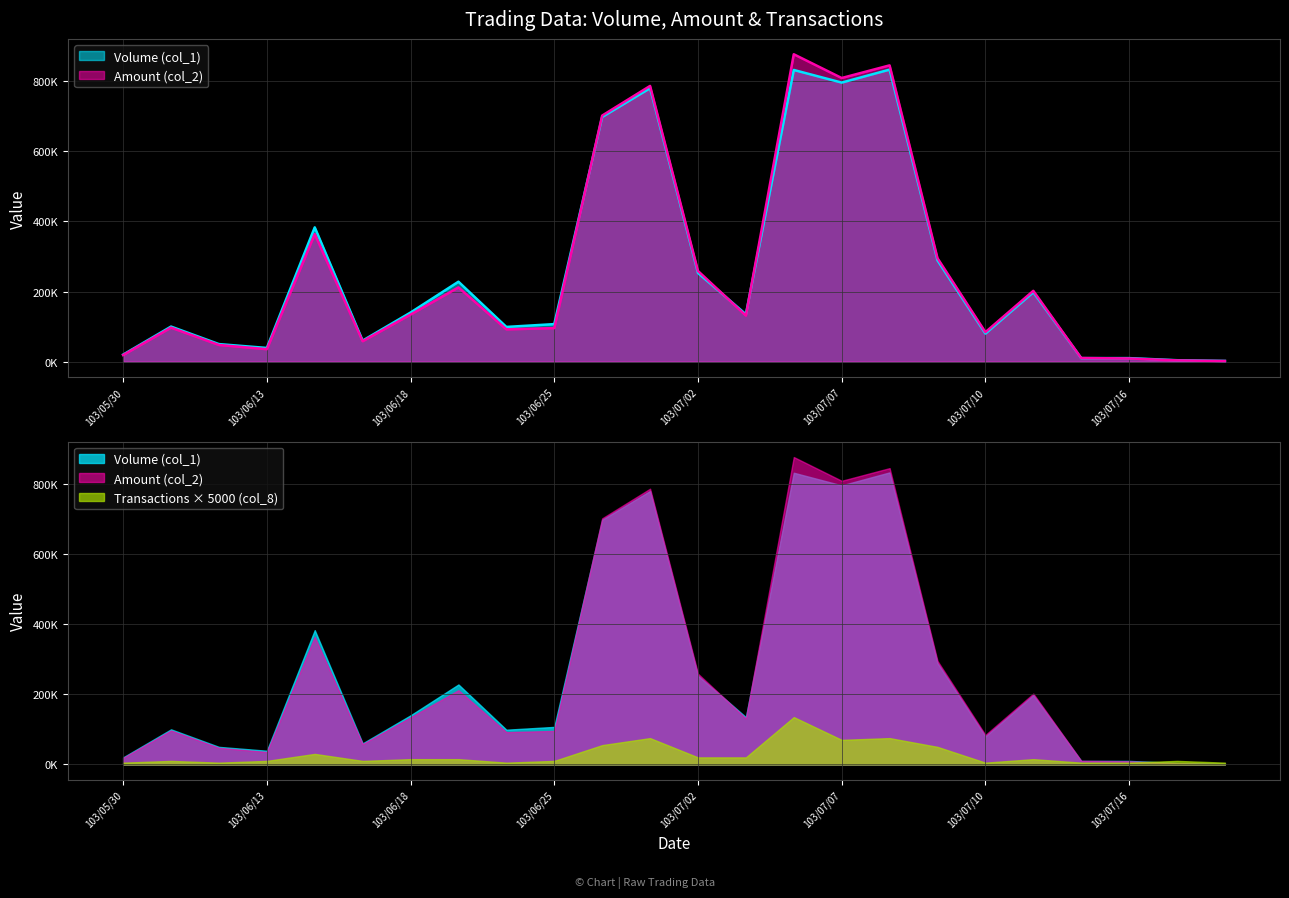

The Volume (col_1) series shows 353605 at 103/07/02. True or false?

False